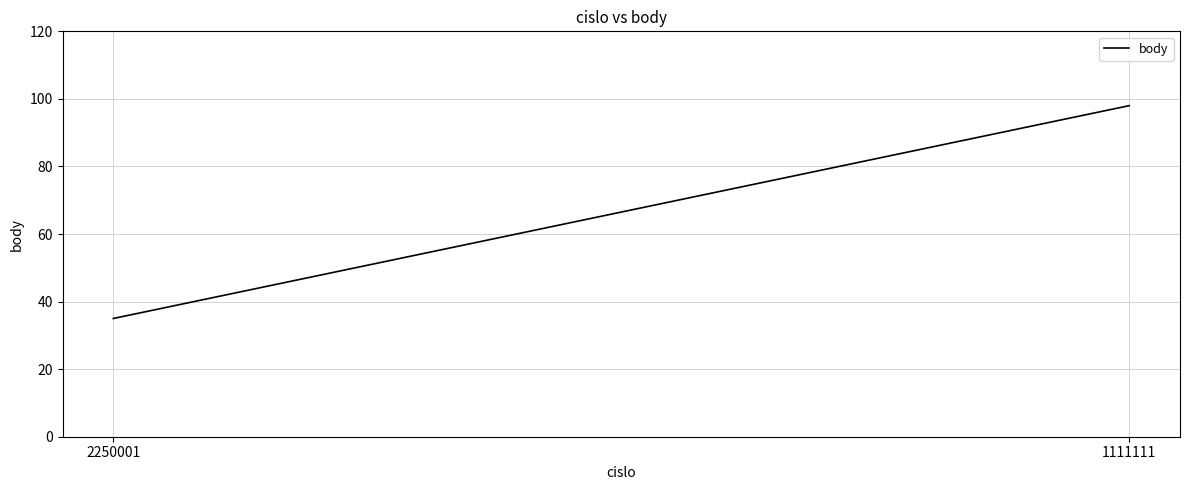

Reading left to right, transcribe all the data shown in this chart.

35	98